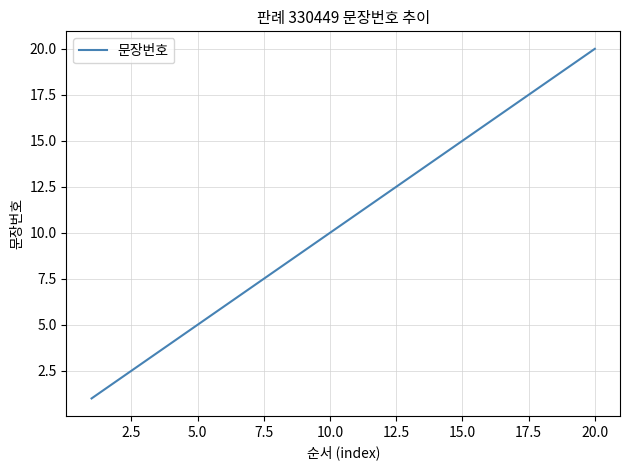

What is the greatest value displayed?

20